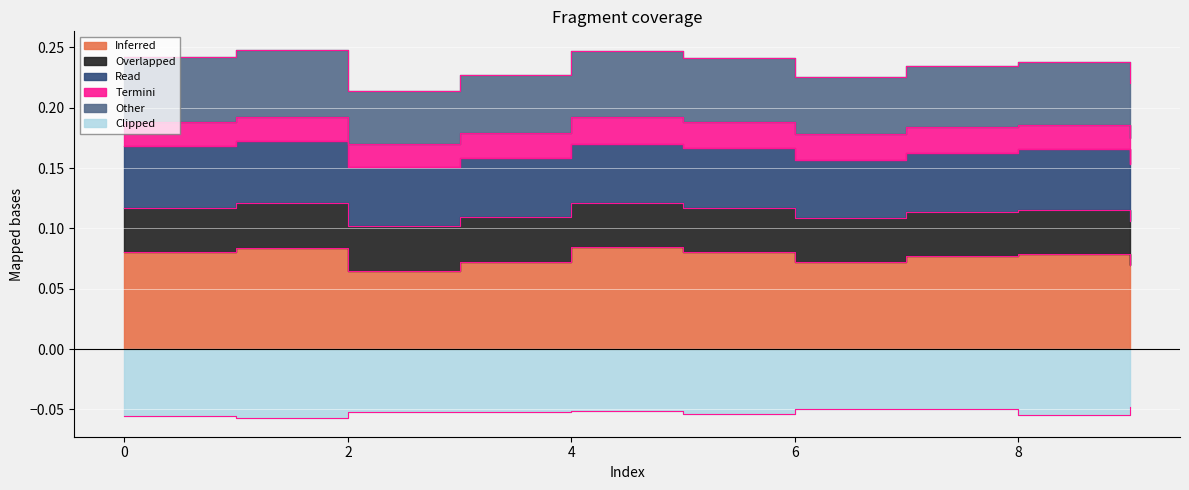

Where is the first local minimum for Other?

2